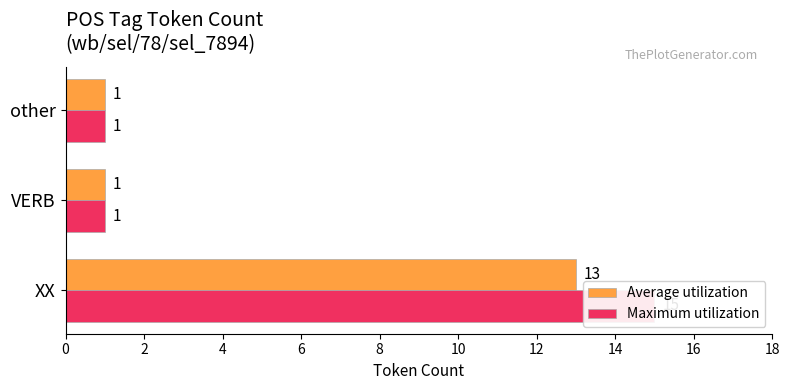

What is the approximate value of Maximum utilization at other?

1